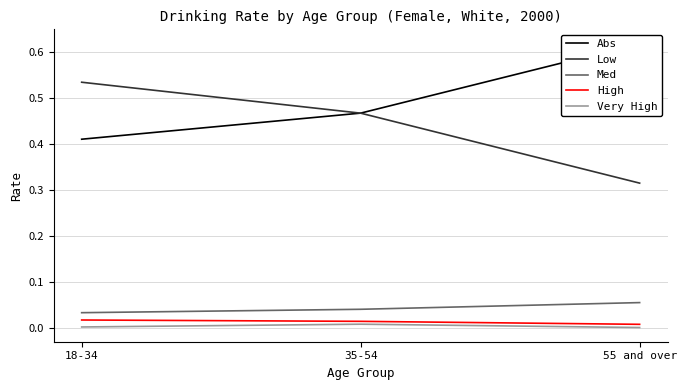

What position from the left is 55 and over?

3